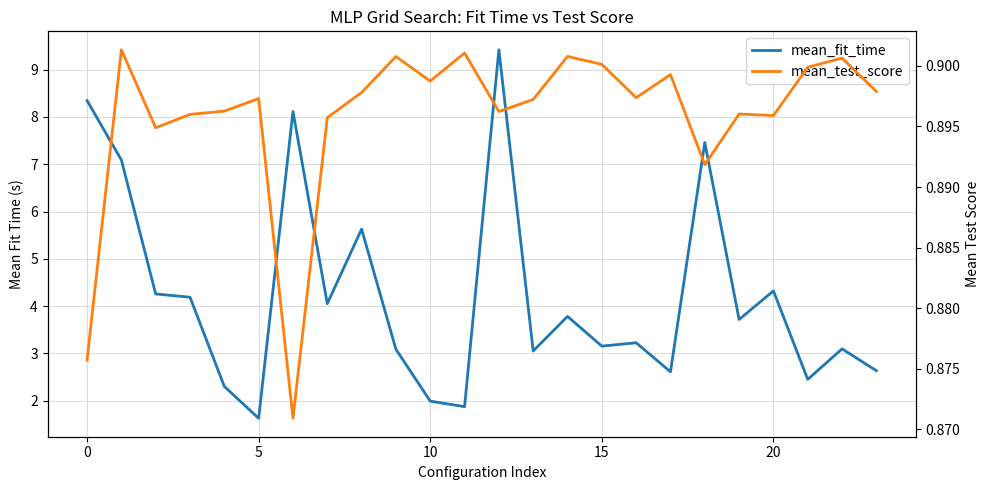

In mean_test_score, how many points are higher than both neighbors (excluding endpoints)?

8